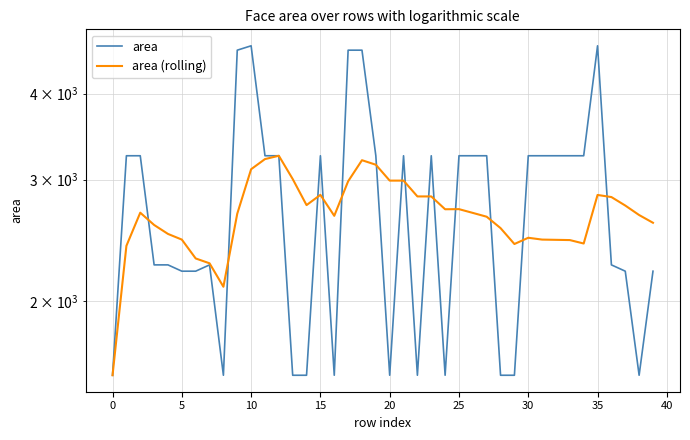

Rank the series by their average value, from highest to lowest.

area, area (rolling)